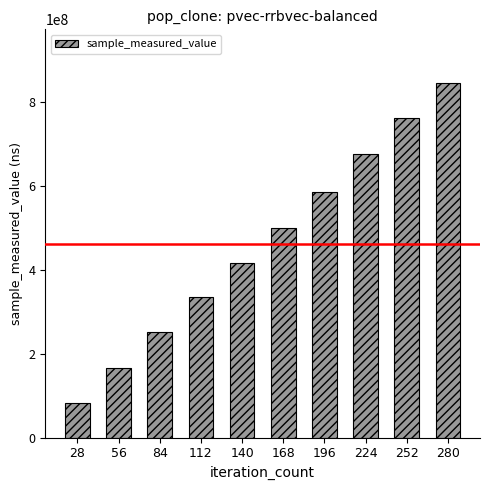

What is the difference between the maximum and minimum values?

763825468